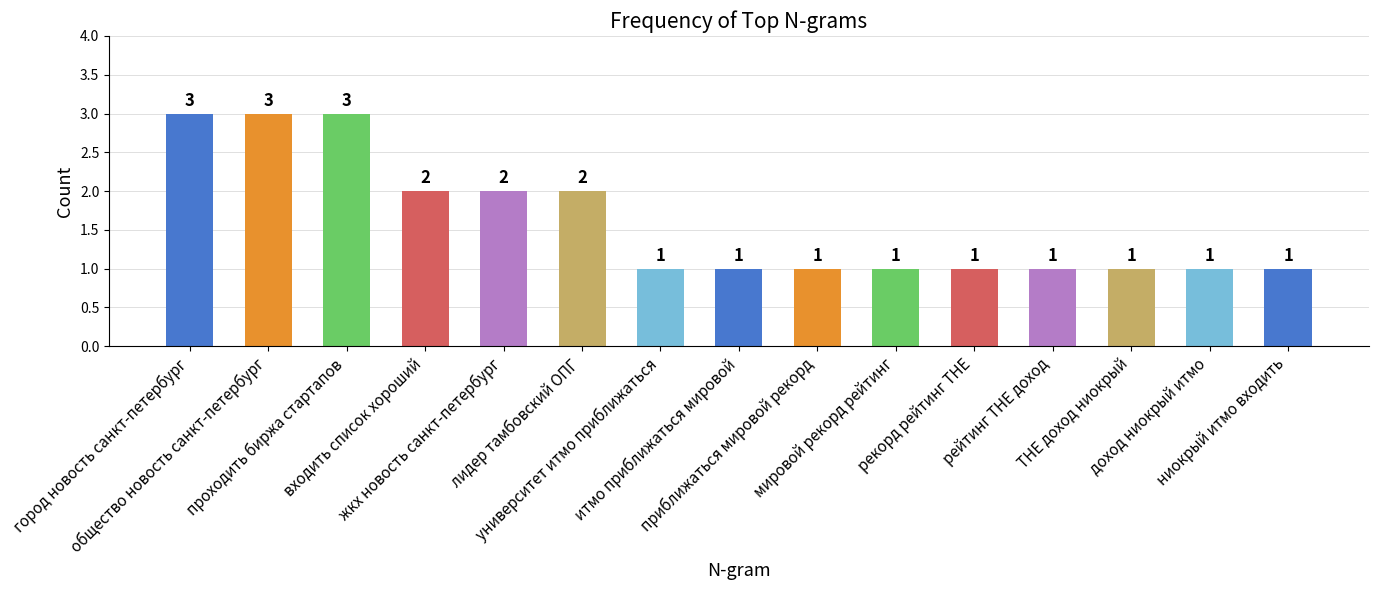

What position from the right is лидер тамбовский ОПГ?

10